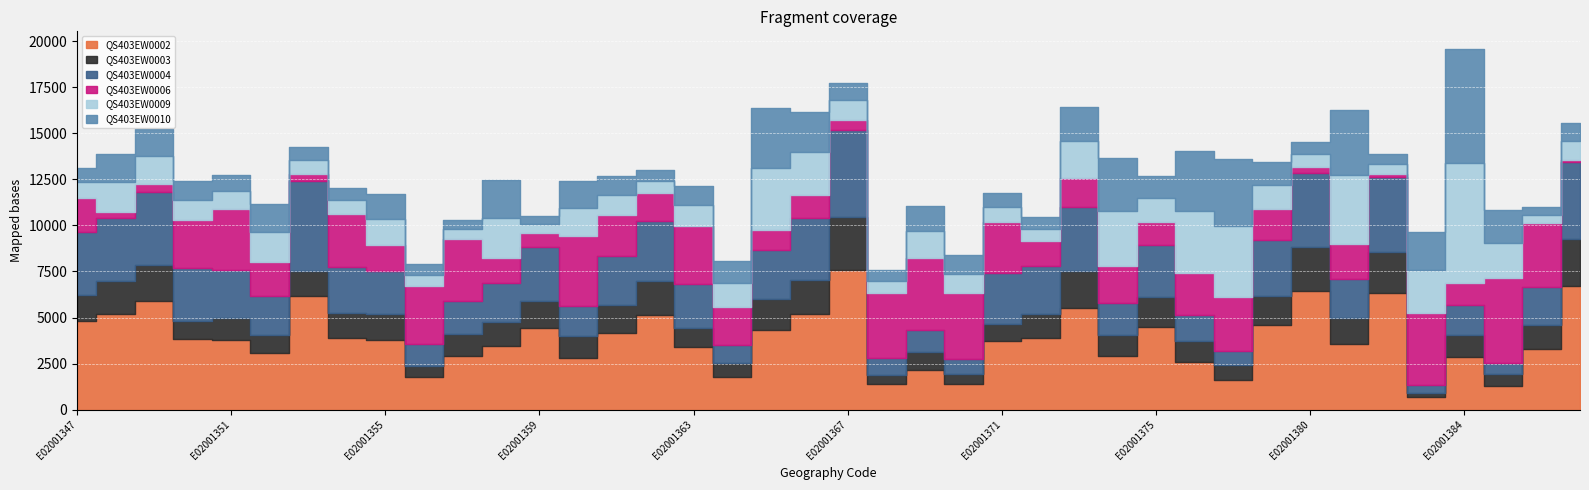

What is the average value of the QS403EW0004 series?

2462